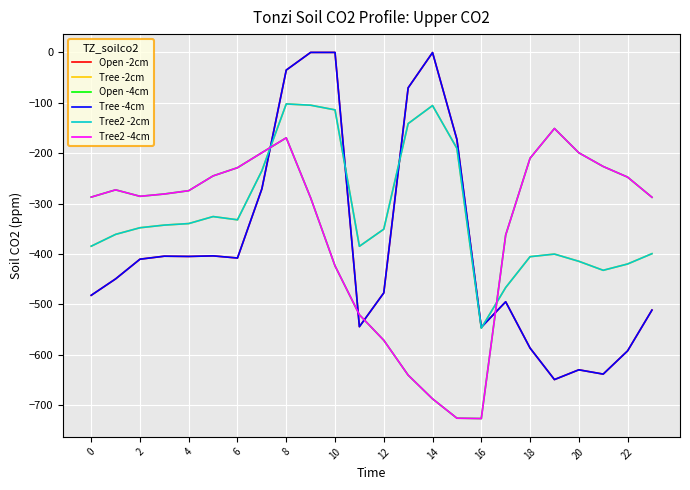

Which series has the largest total across all categories?

Tree -2cm